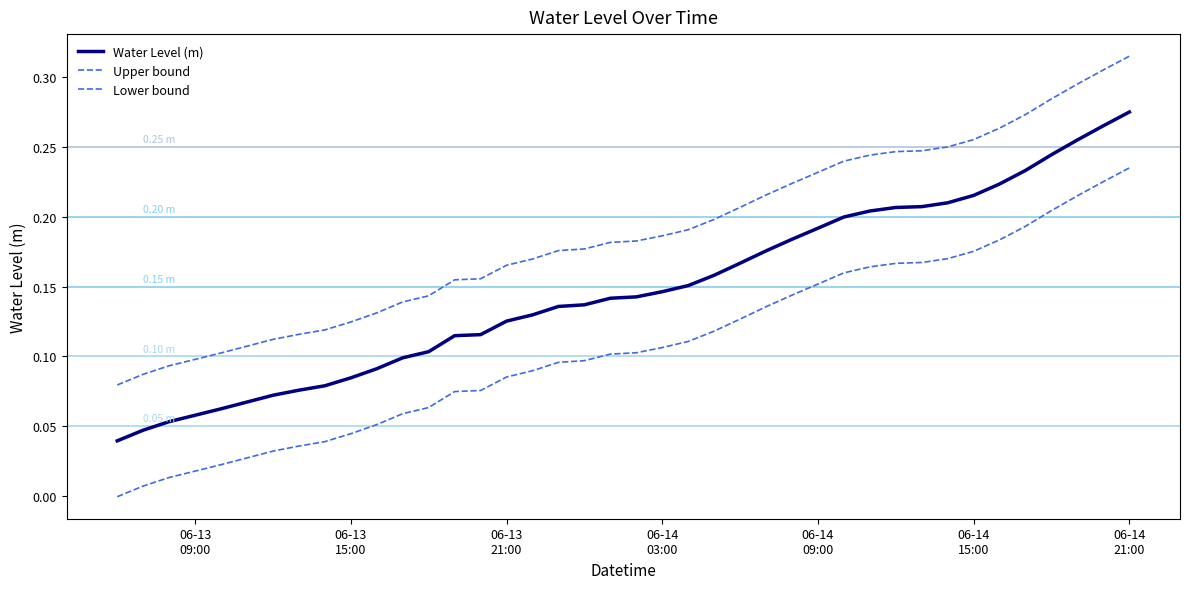

Reading left to right, extract all data points from this chart.

Water Level (m): 0.0	0.0	0.1	0.1	0.1	0.1	0.1	0.1	0.1	0.1	0.1	0.1	0.1	0.1	0.1	0.1	0.1	0.1	0.1	0.1	0.1	0.1	0.2	0.2	0.2	0.2	0.2	0.2	0.2	0.2	0.2	0.2	0.2	0.2	0.2	0.2	0.2	0.3	0.3	0.3
Upper bound: 0.1	0.1	0.1	0.1	0.1	0.1	0.1	0.1	0.1	0.1	0.1	0.1	0.1	0.2	0.2	0.2	0.2	0.2	0.2	0.2	0.2	0.2	0.2	0.2	0.2	0.2	0.2	0.2	0.2	0.2	0.2	0.2	0.2	0.3	0.3	0.3	0.3	0.3	0.3	0.3
Lower bound: -0.0	0.0	0.0	0.0	0.0	0.0	0.0	0.0	0.0	0.0	0.1	0.1	0.1	0.1	0.1	0.1	0.1	0.1	0.1	0.1	0.1	0.1	0.1	0.1	0.1	0.1	0.1	0.2	0.2	0.2	0.2	0.2	0.2	0.2	0.2	0.2	0.2	0.2	0.2	0.2